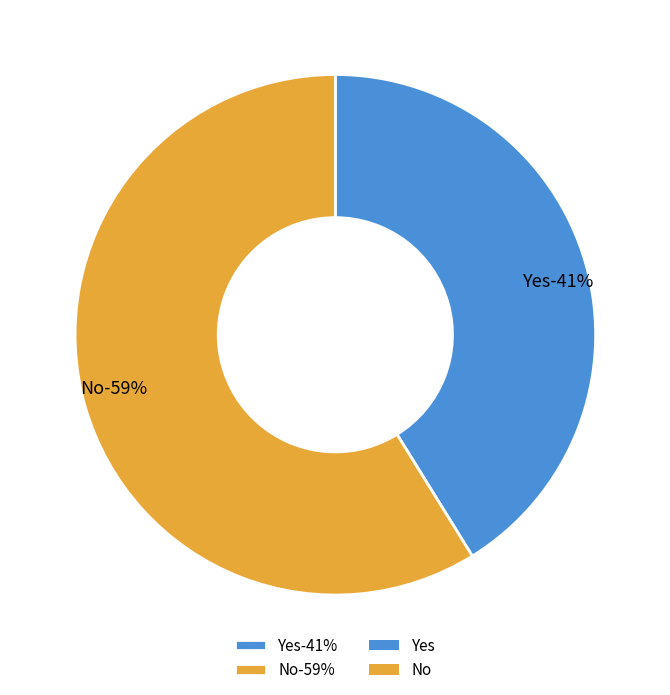

Is it true that Yes is 35% of the pie?

False